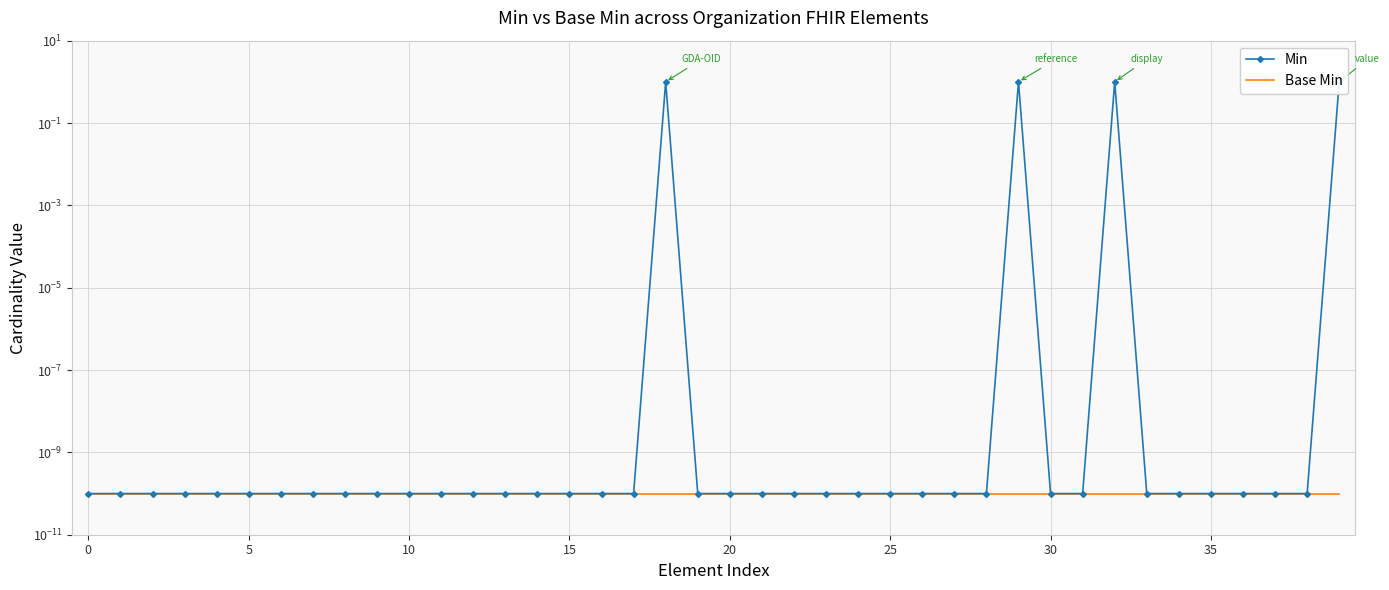

Is it true that Base Min equals 0.0 at 15?

True